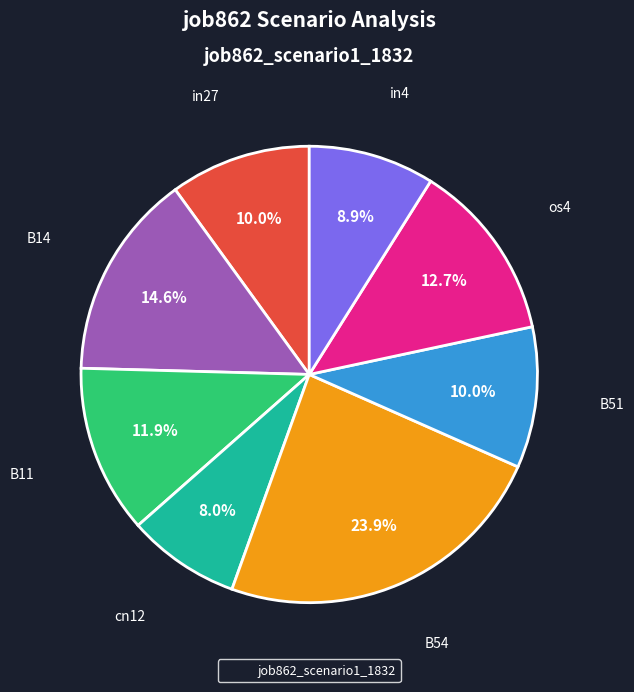

Is there any slice that represents more than half of the pie?

No